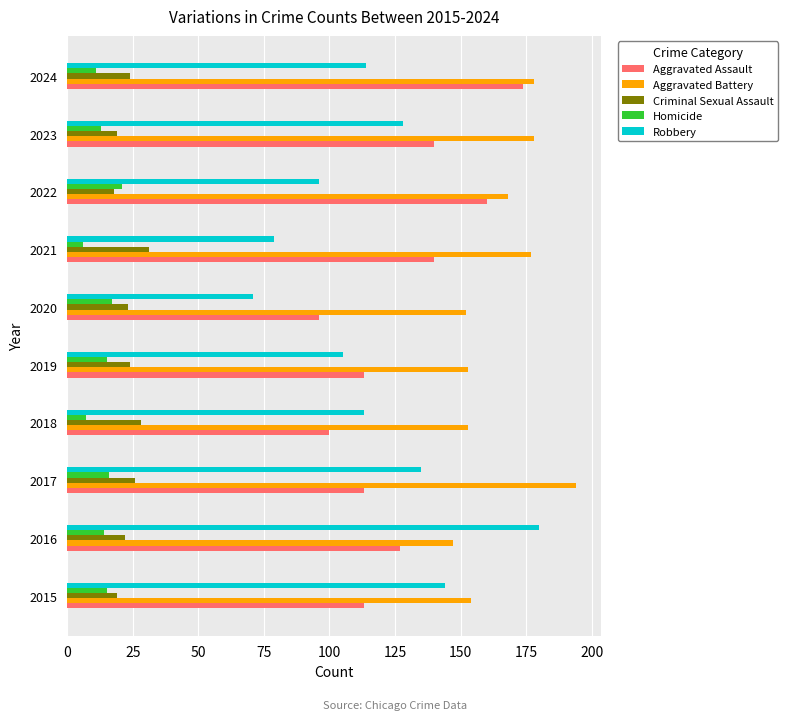

At which category does the chart reach its peak across all series?

2017